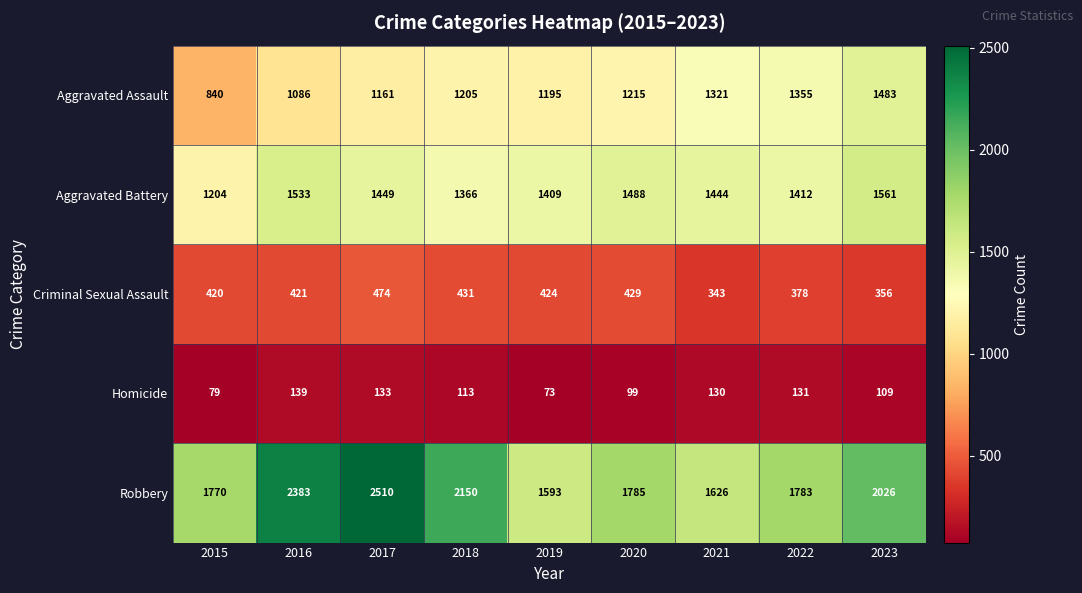

Rank the series by their maximum value, from lowest to highest.

Homicide, Criminal Sexual Assault, Aggravated Assault, Aggravated Battery, Robbery